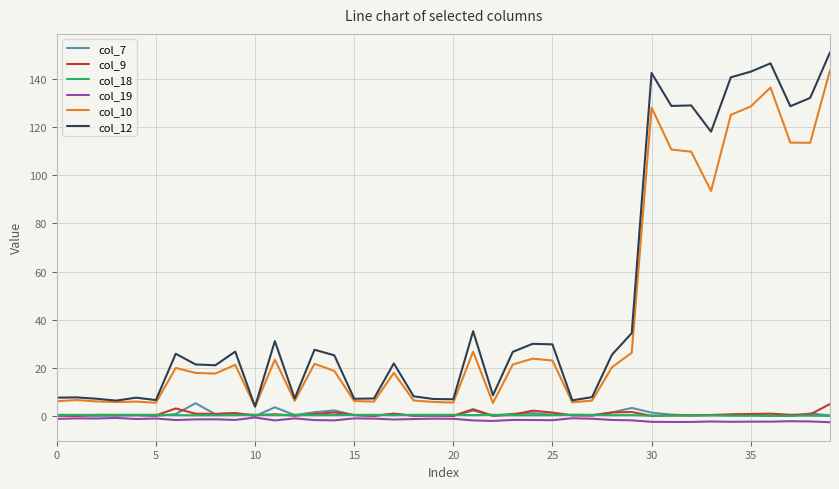

What are all the series names shown in the legend?

col_7, col_9, col_18, col_19, col_10, col_12